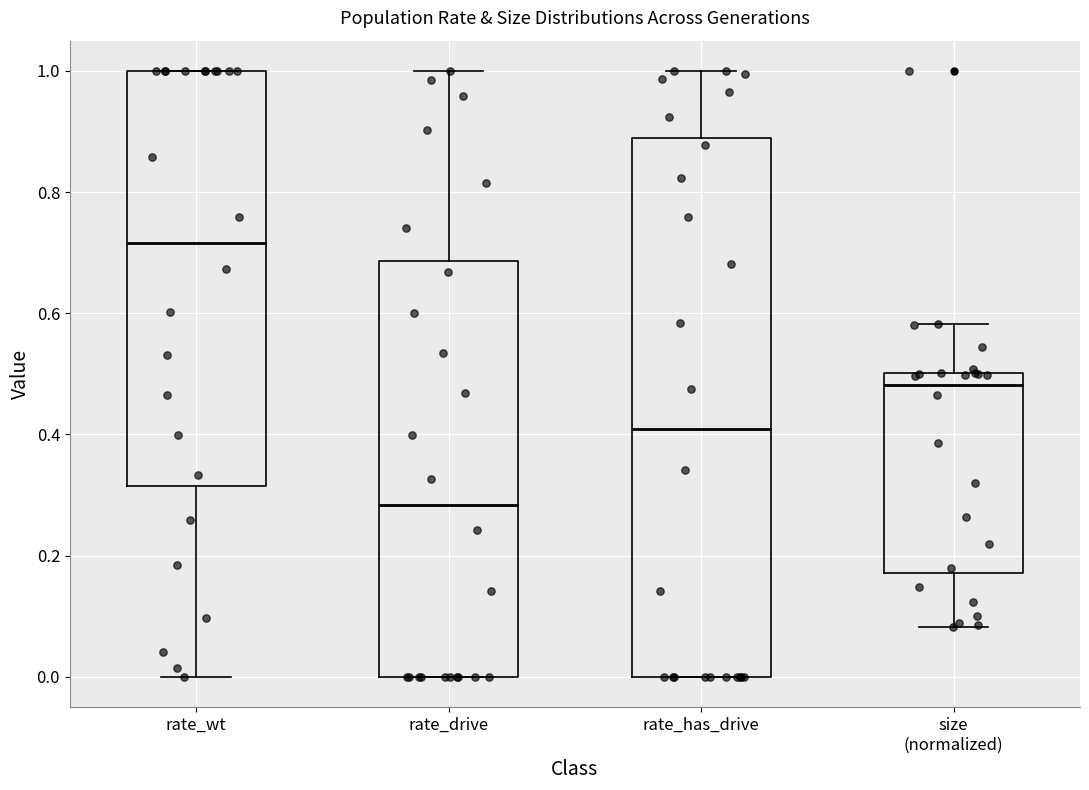

Comparing the boxes themselves (not the whiskers), which one is the tallest?

rate_has_drive